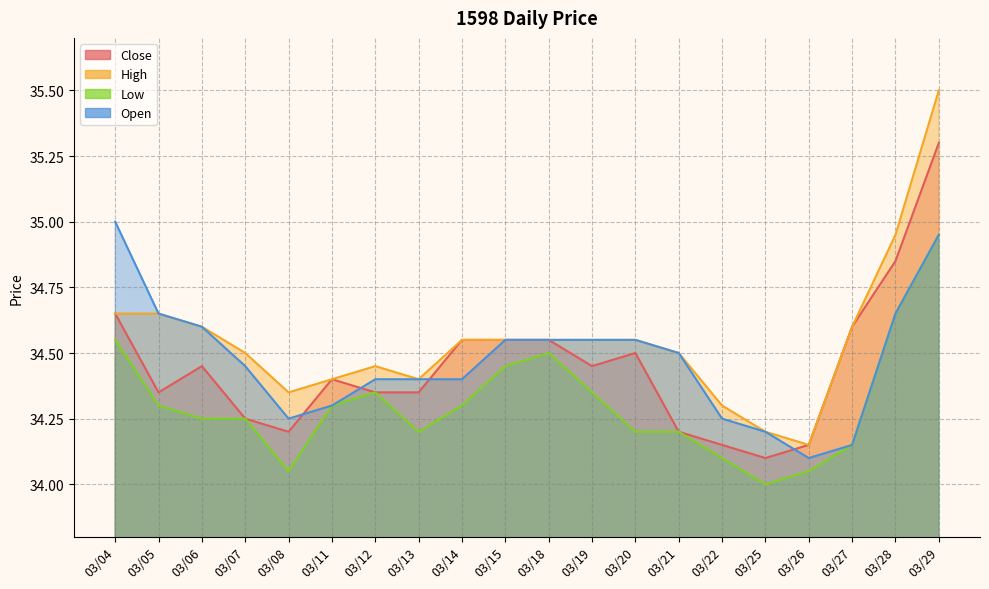

How many lines are shown in the chart?

4